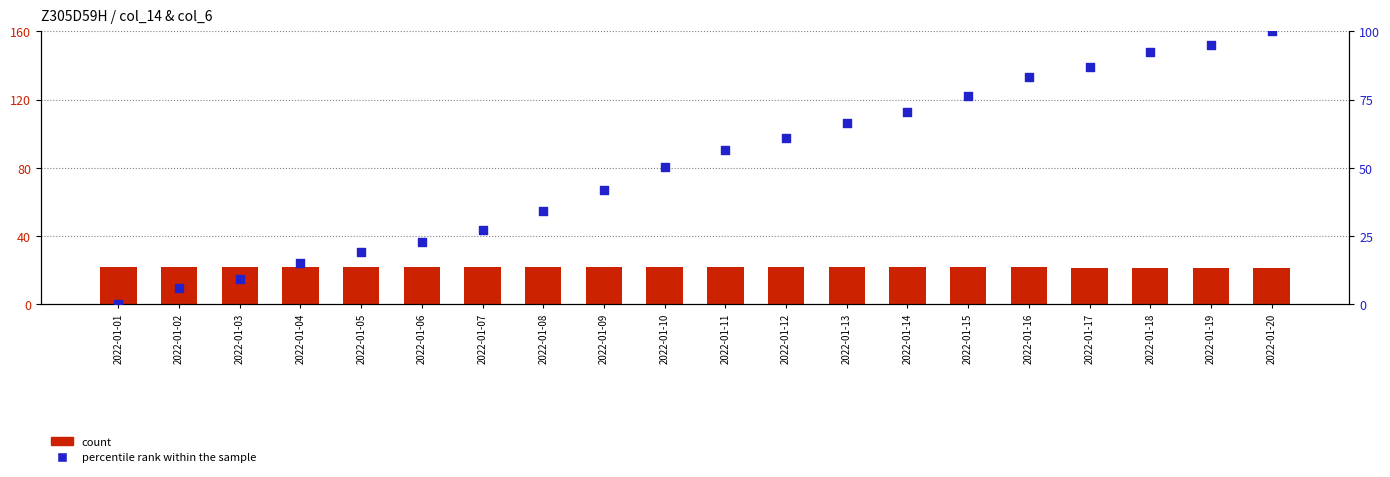

What are all the series names shown in the legend?

count, percentile rank within the sample